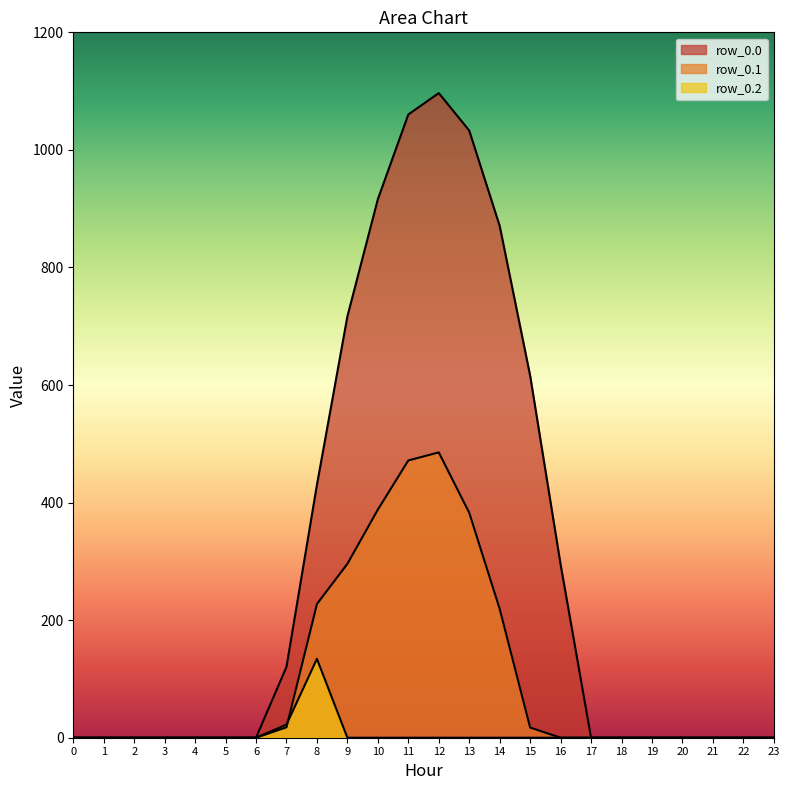

What is the difference between the maximum and minimum values in the row_0.2 series?

134.2